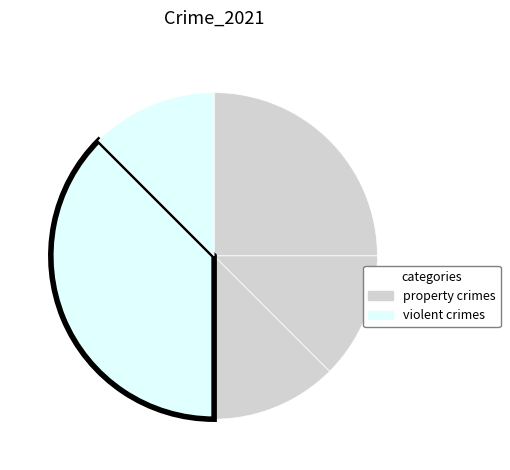

How many slices are in this pie chart?

5